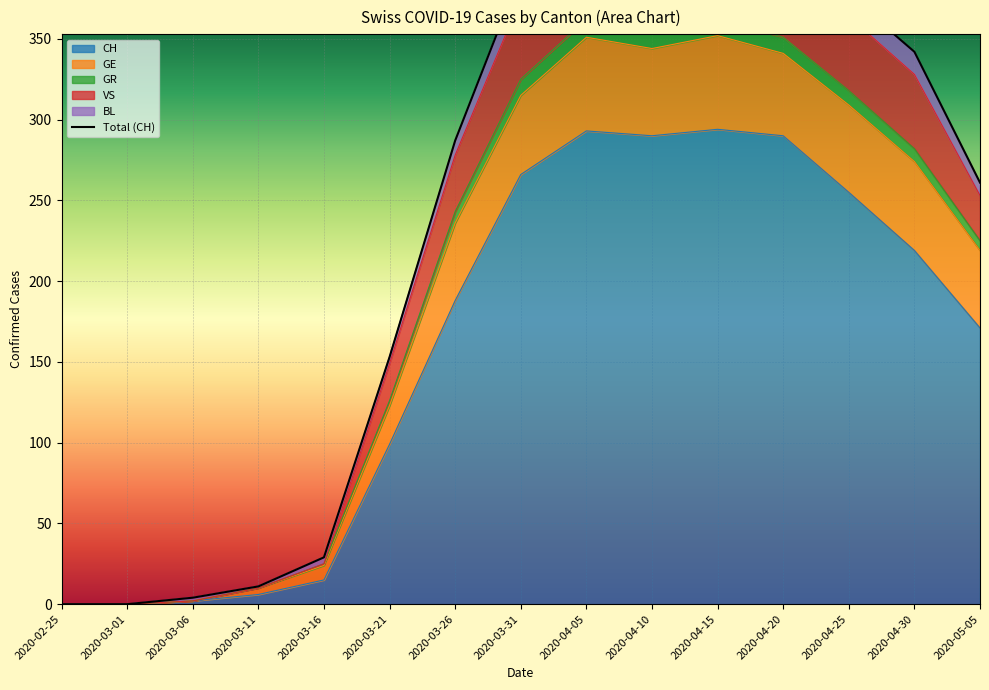

What is the sum of all values?

3578